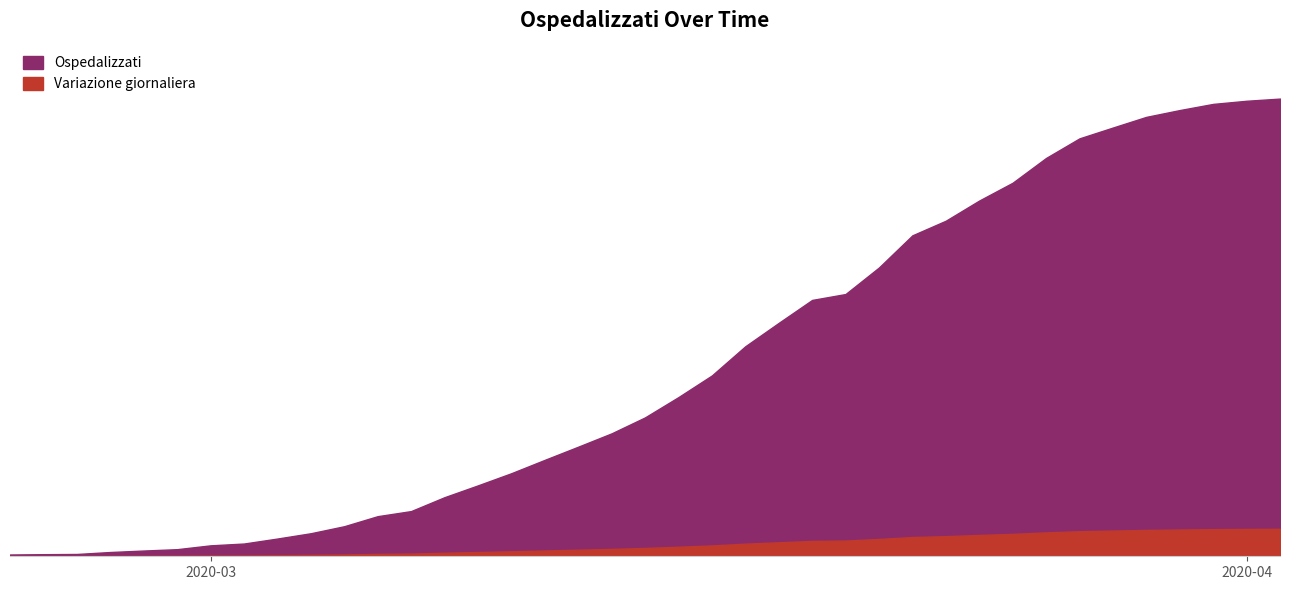

What is the difference between the maximum and minimum values?

32466